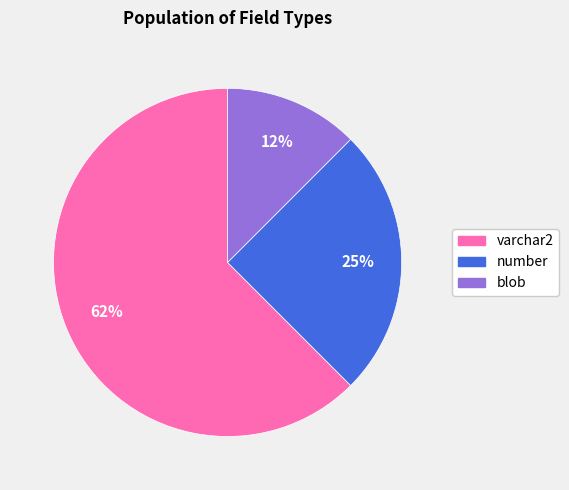

To the nearest percent, what portion does number represent?

25%